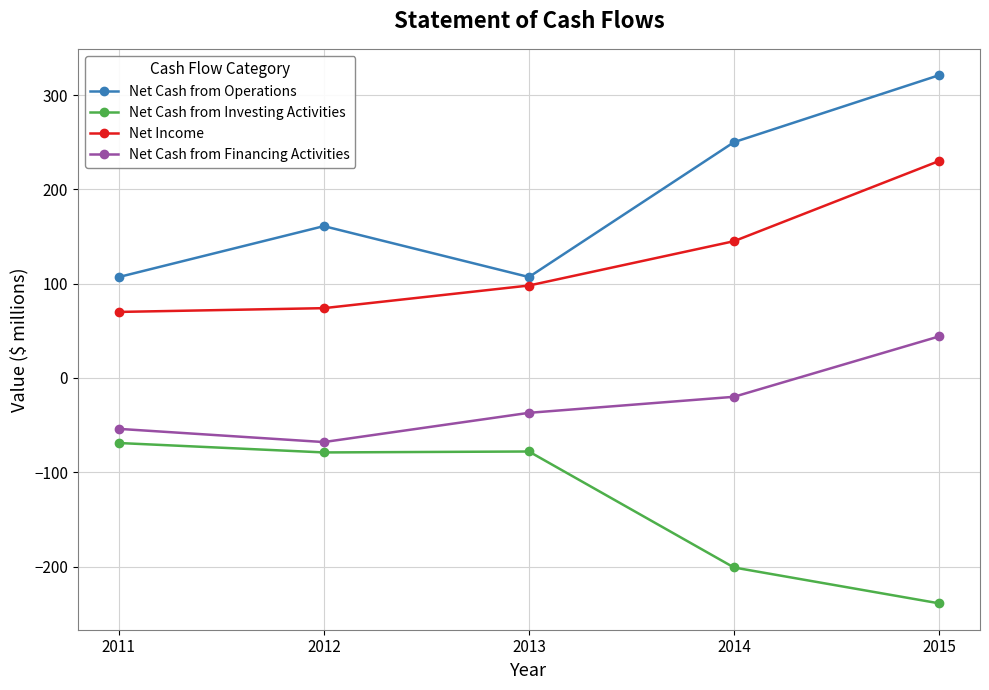

What is the average value of the Net Cash from Investing Activities series?

-133